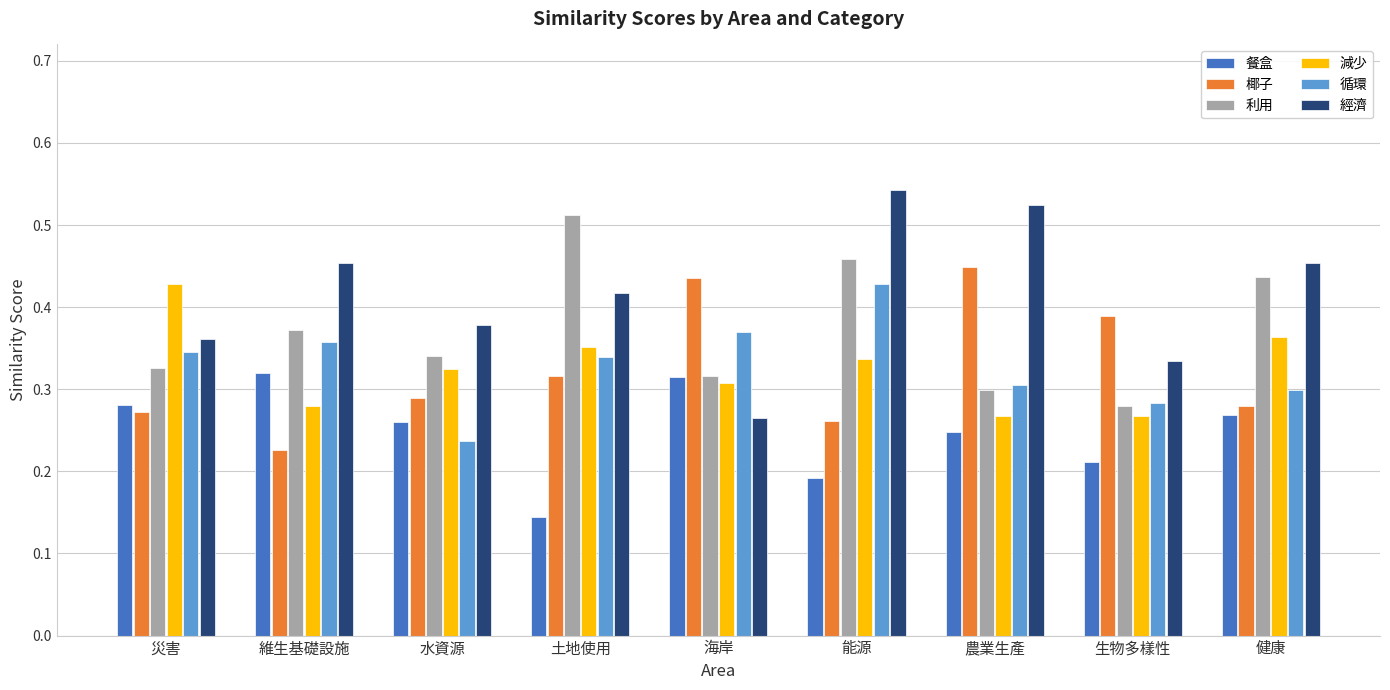

Rank the series at 能源 from highest to lowest value.

經濟, 利用, 循環, 減少, 椰子, 餐盒